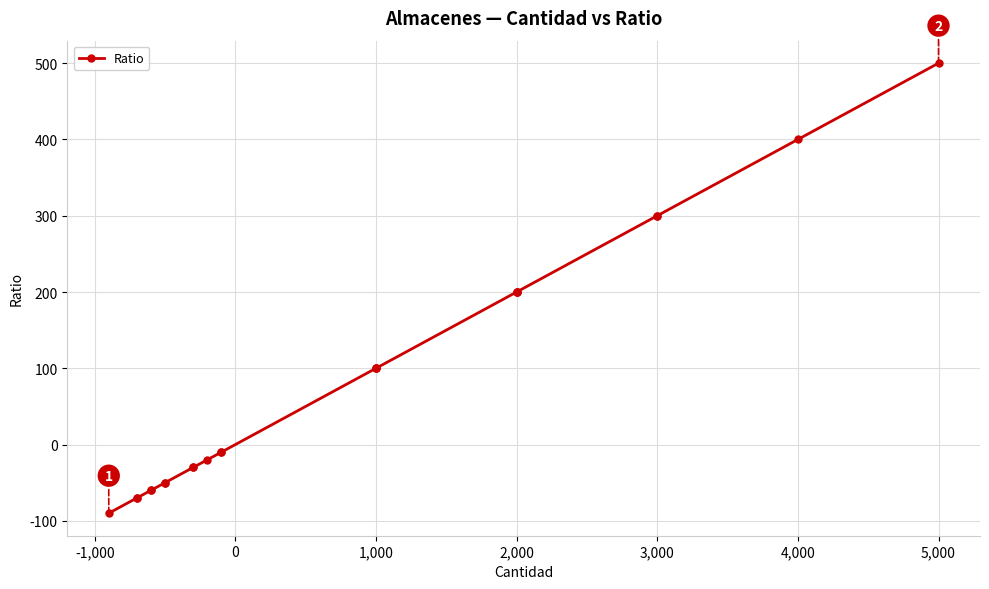

True or false: the data shows 410 at 3,000.

False